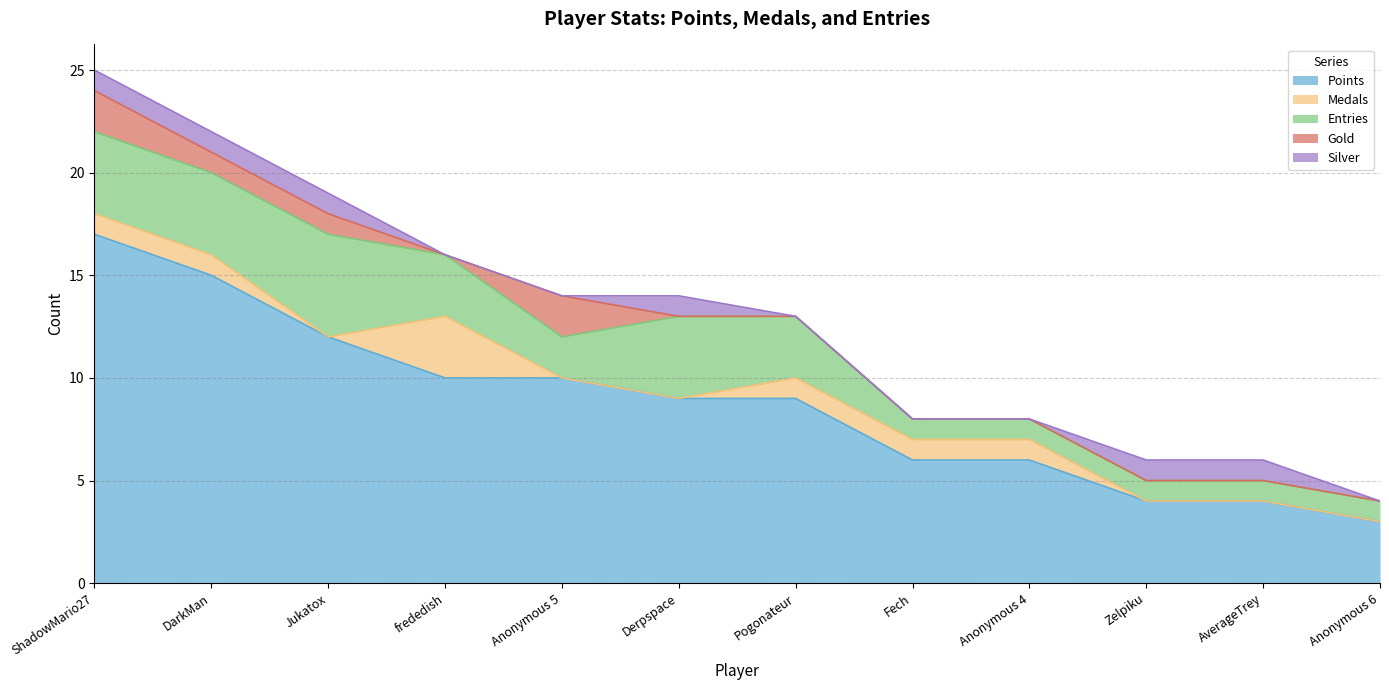

What is the spread (max minus min) of values at Fech?

6